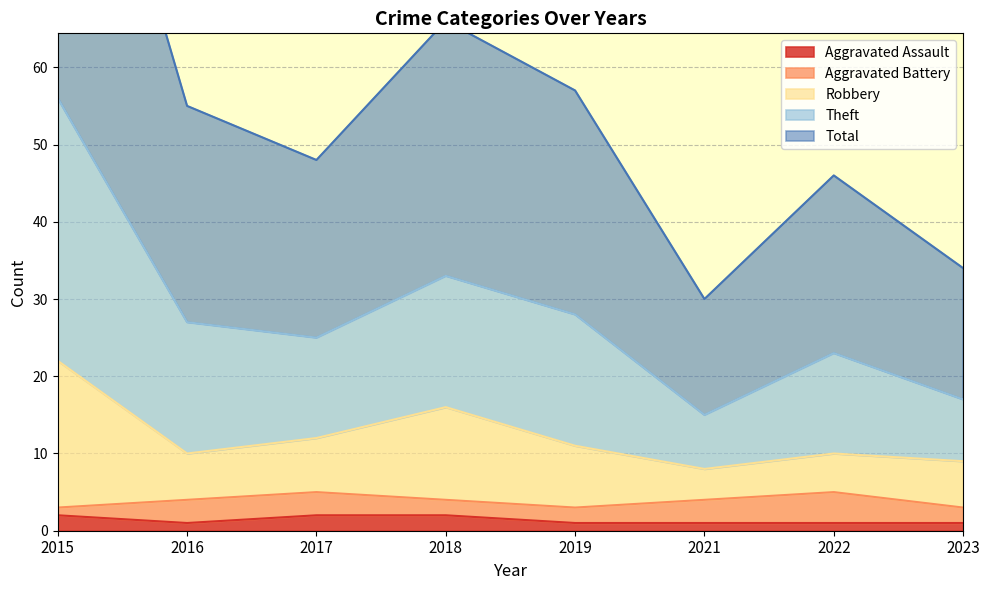

True or false: Total and Aggravated Assault intersect in this chart.

False